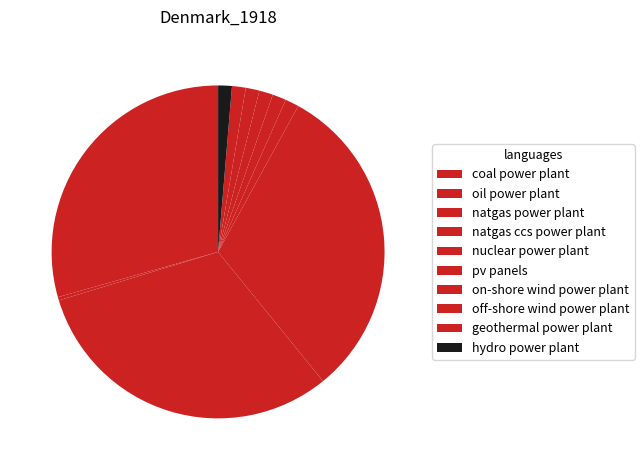

Between geothermal power plant and oil power plant, which is larger?

geothermal power plant